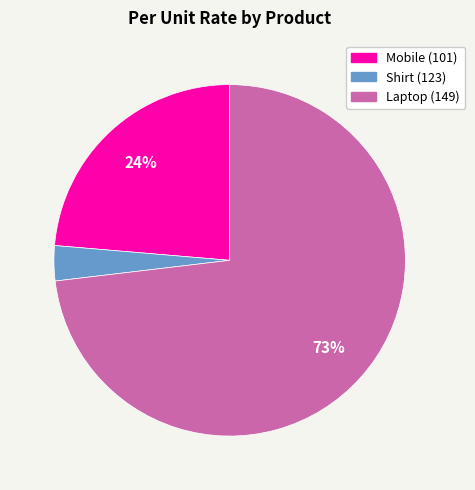

Is the sum of Mobile (101) and Shirt (123) greater than half?

No